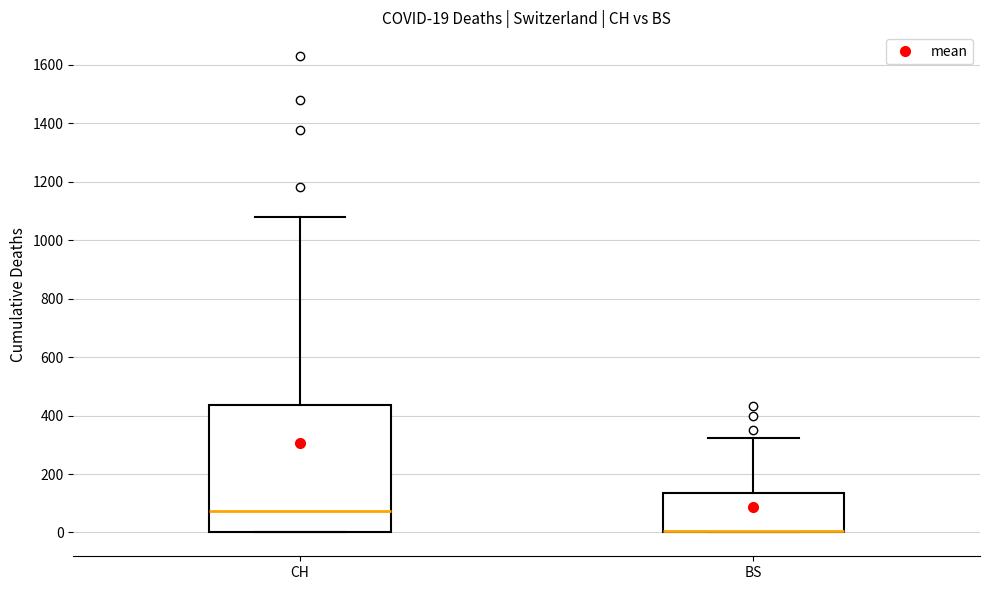

Which box is the tallest, from its lower edge to its upper edge?

CH